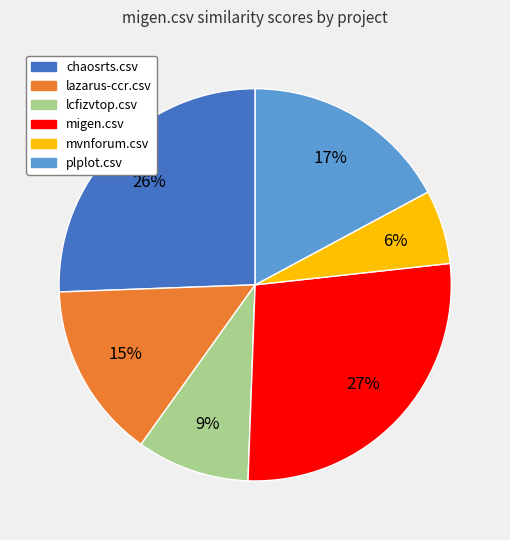

Is the sum of chaosrts.csv and plplot.csv greater than half?

No